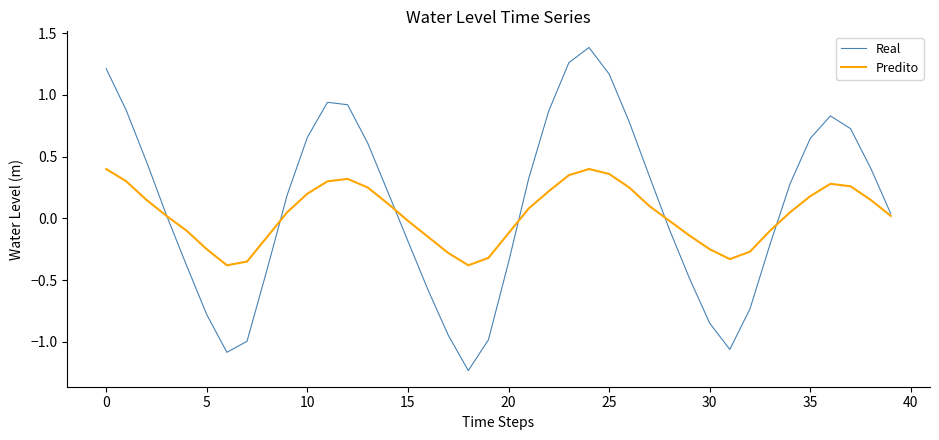

What is the maximum value shown in the chart?

1.4